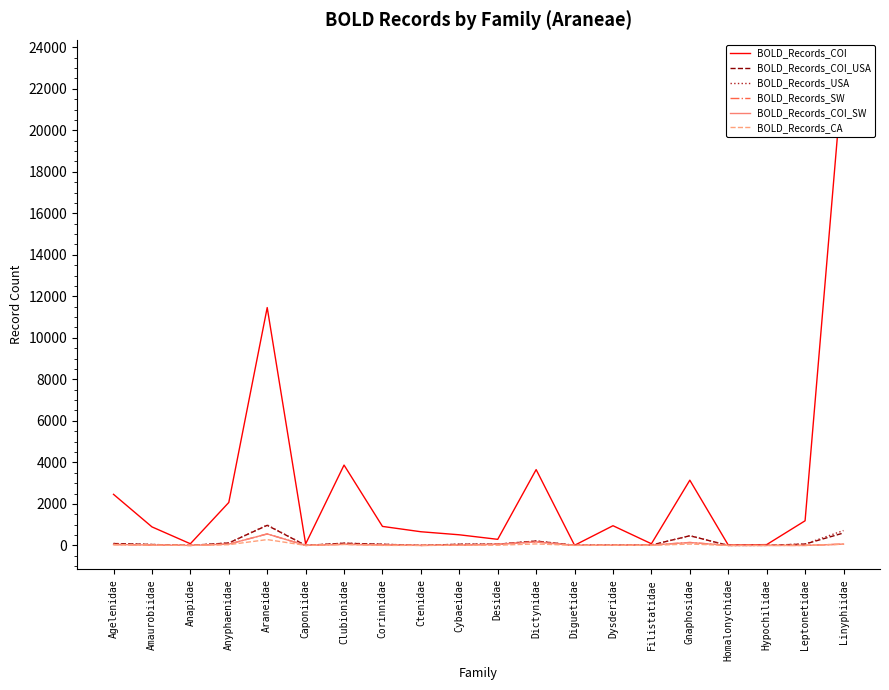

The value of BOLD_Records_COI at Desidae is 292. True or false?

True